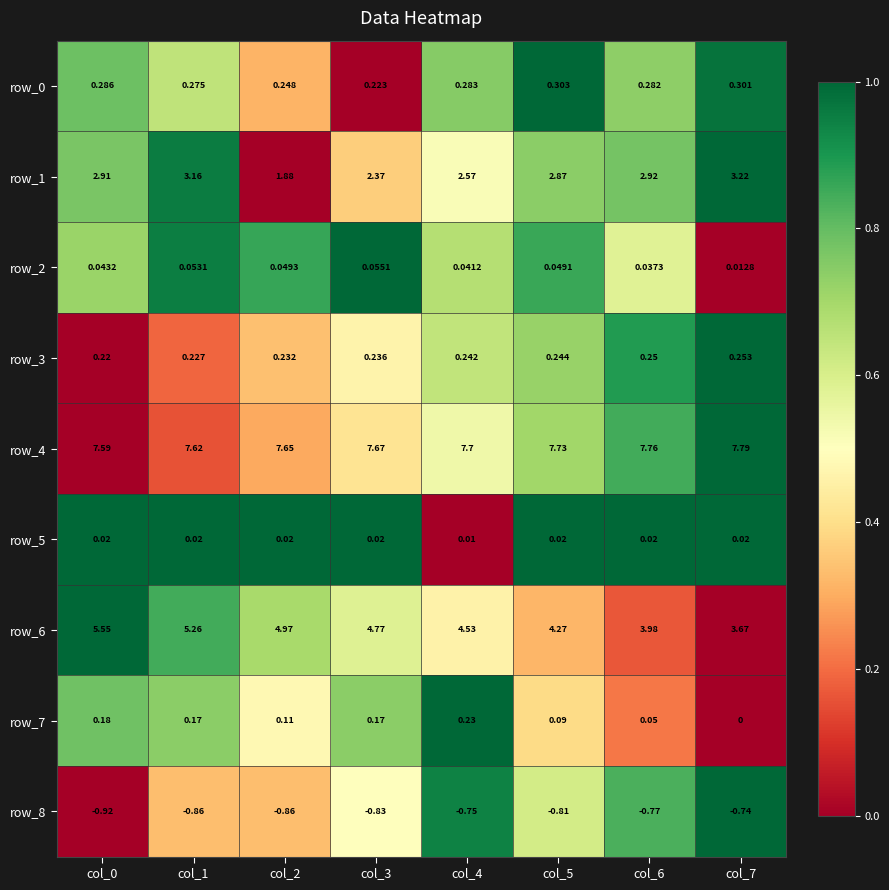

Is the value of row_3 at col_7 greater than the value of row_0 at col_6?

No